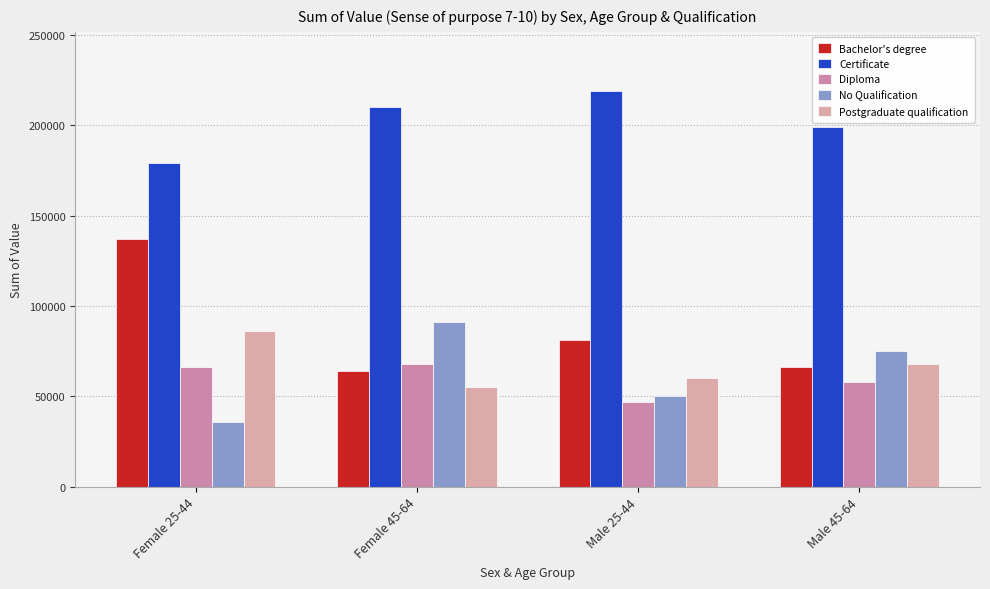

Reading left to right, extract all data points from this chart.

Bachelor's degree: 137000	64000	81000	66000
Certificate: 179000	210000	219000	199000
Diploma: 66000	68000	47000	58000
No Qualification: 36000	91000	50000	75000
Postgraduate qualification: 86000	55000	60000	68000